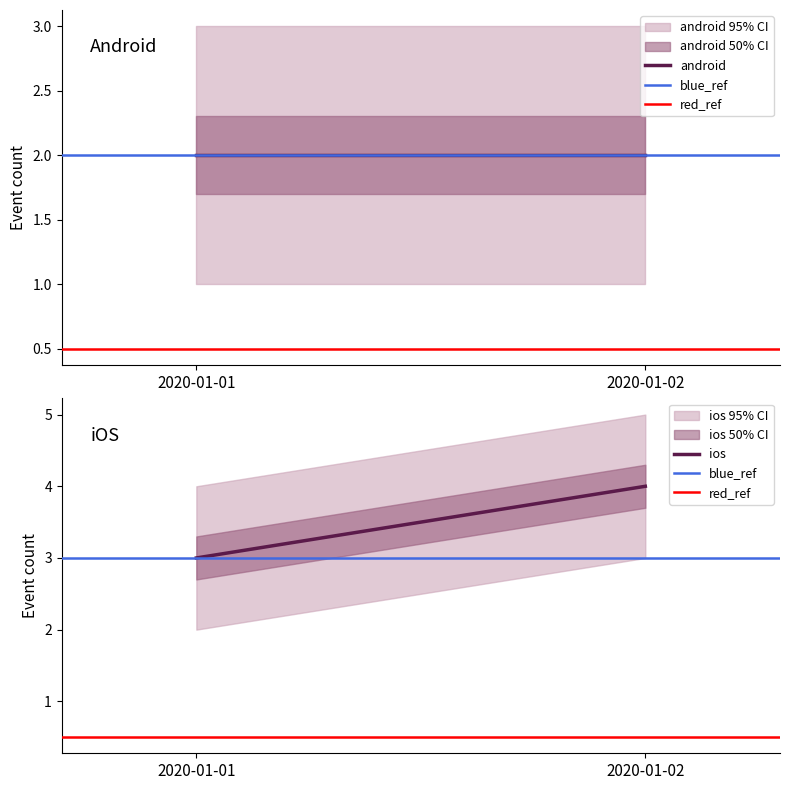

What is the greatest value displayed?

4.0